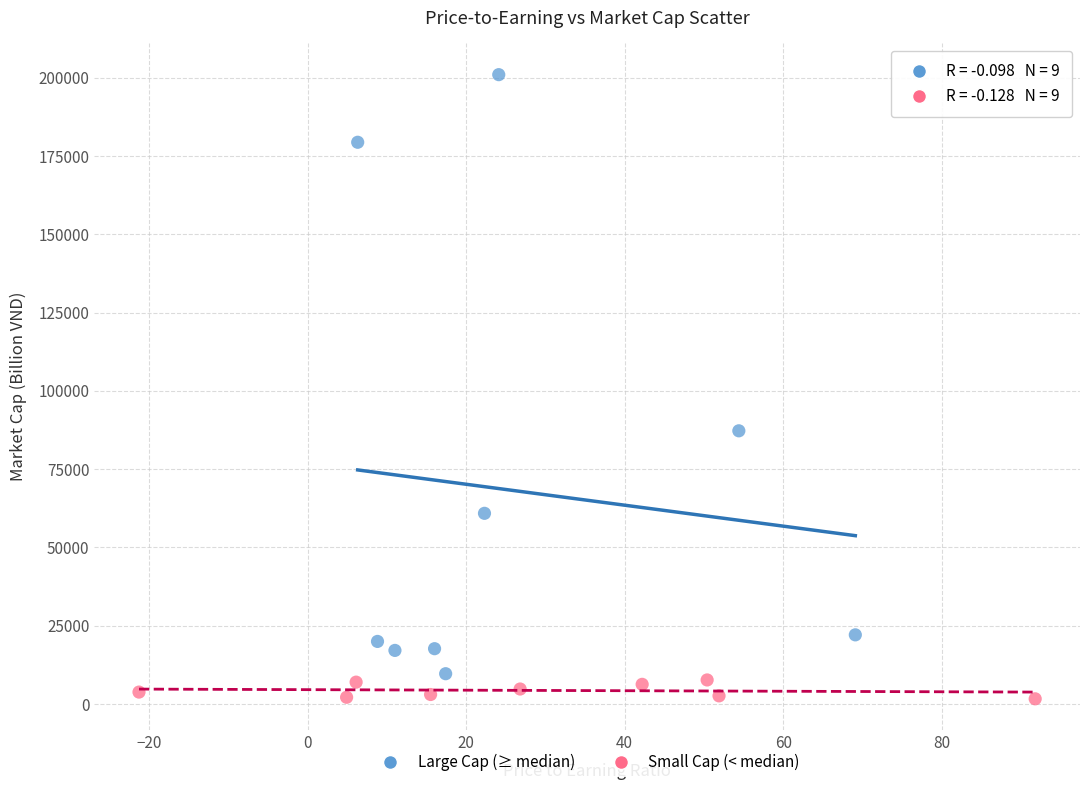

Which series has the largest Y range (max minus min)?

Large Cap (≥ median)